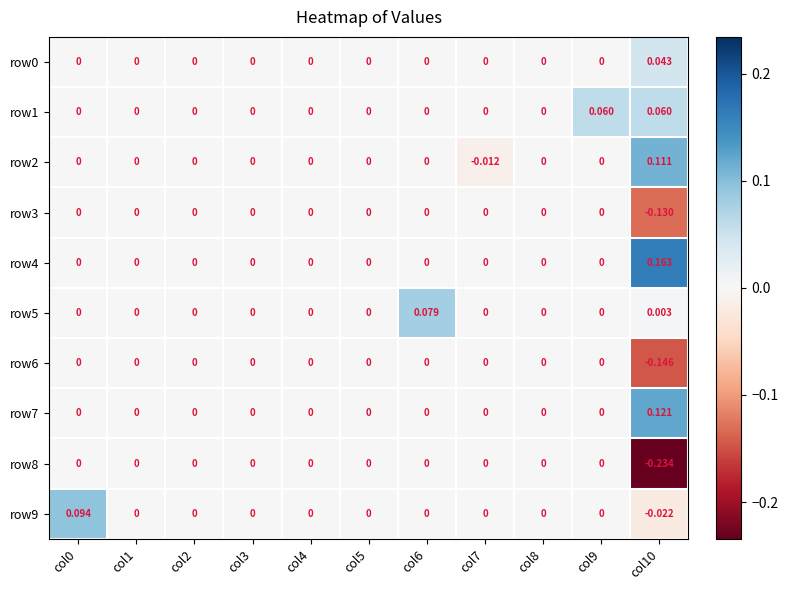

Which series has the largest total across all categories?

row4